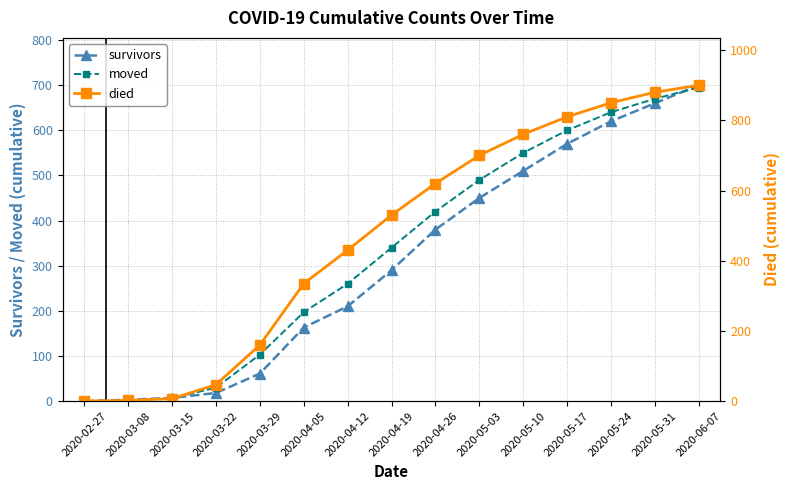

Rank the series at 2020-05-03 from highest to lowest value.

died, moved, survivors